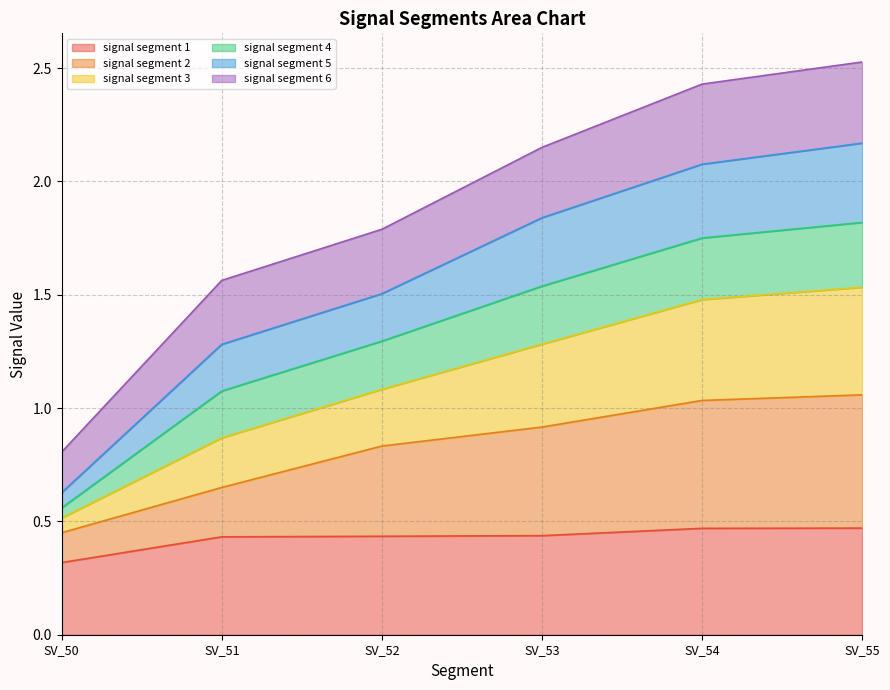

What is the smallest value displayed?

0.3